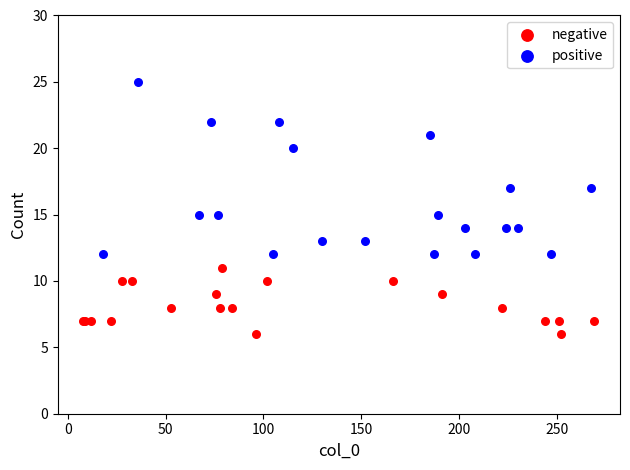

Which series contains the highest Y value?

positive